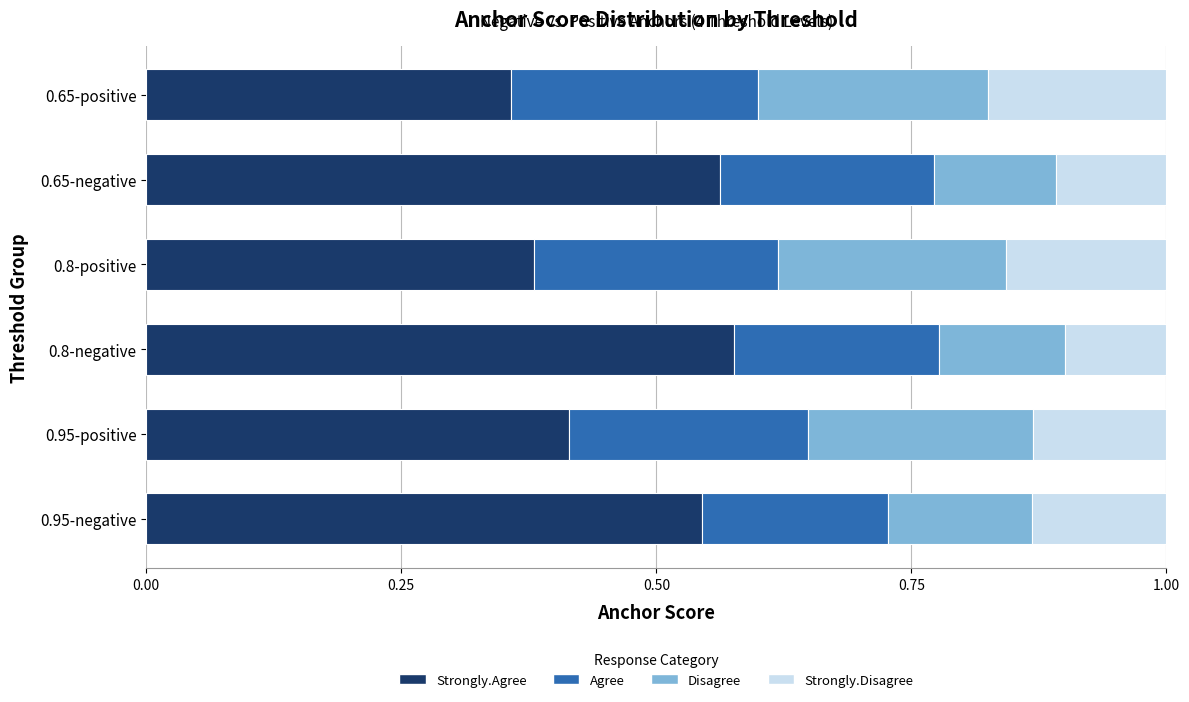

What are all the series names shown in the legend?

Strongly.Agree, Agree, Disagree, Strongly.Disagree